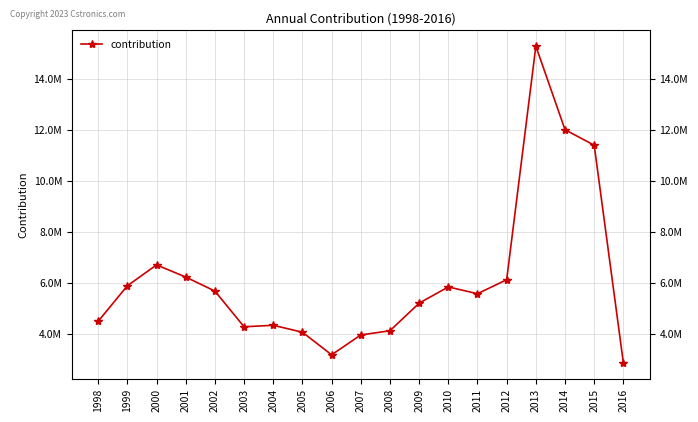

True or false: the data has more than 0 interior local peaks.

True